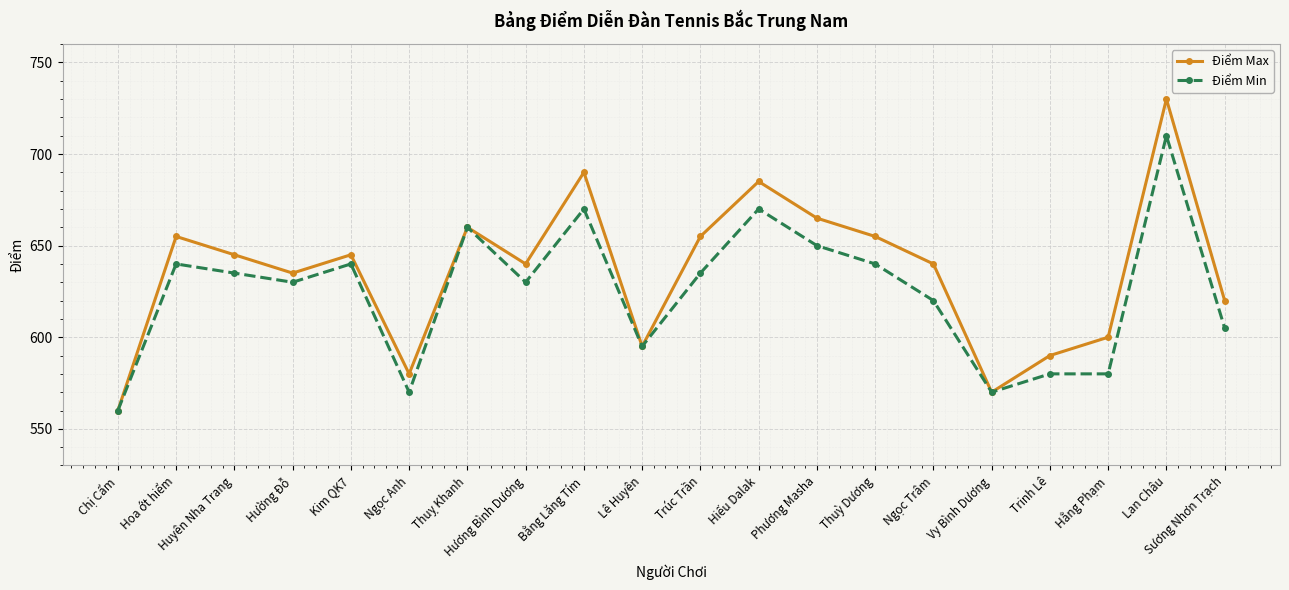

Reading left to right, transcribe all the data shown in this chart.

Điểm Max: 560	655	645	635	645	580	660	640	690	595	655	685	665	655	640	570	590	600	730	620
Điểm Min: 560	640	635	630	640	570	660	630	670	595	635	670	650	640	620	570	580	580	710	605